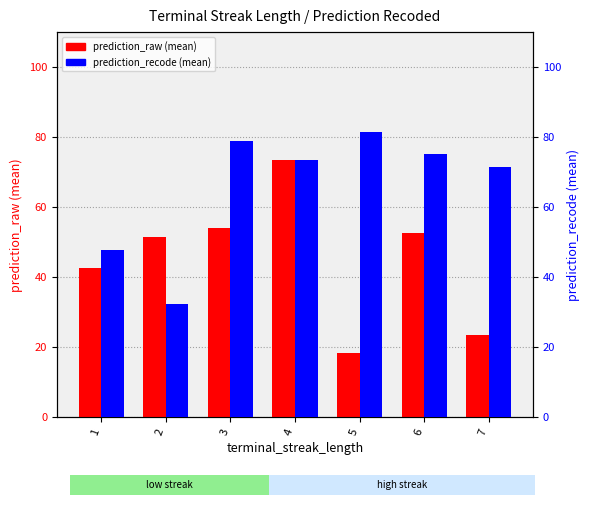

The prediction_raw (mean) series shows 73.5 at 4. True or false?

True